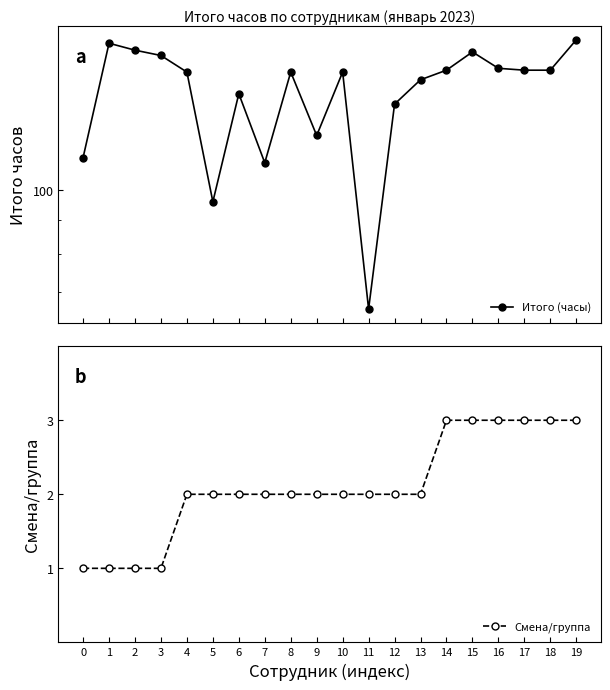

How many distinct data groups are displayed?

2